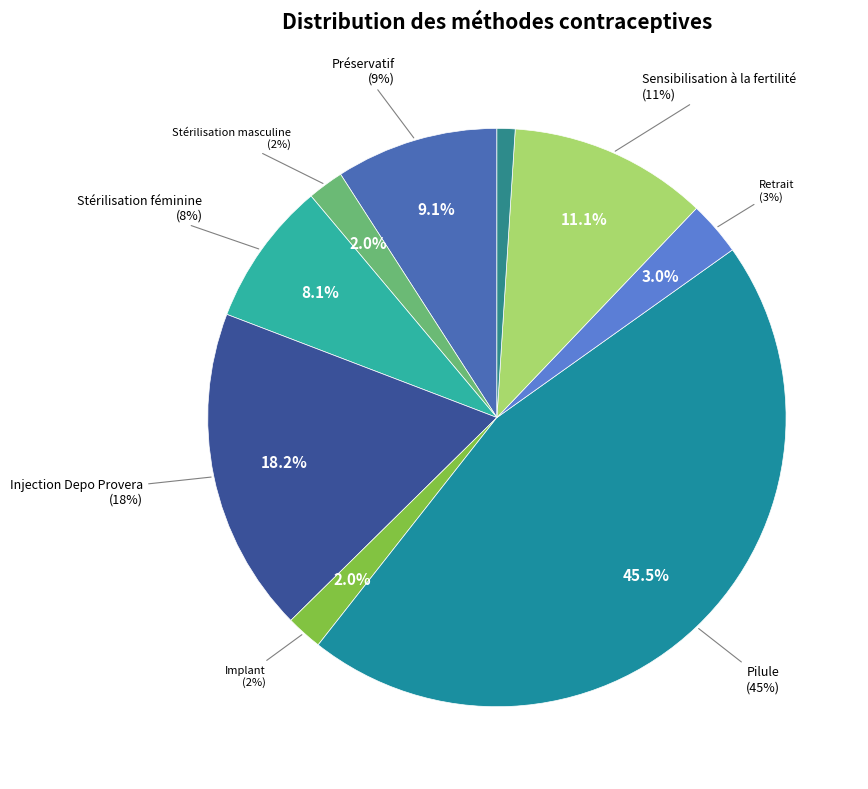

What portion of the pie excludes Stérilisation masculine?

98.0%